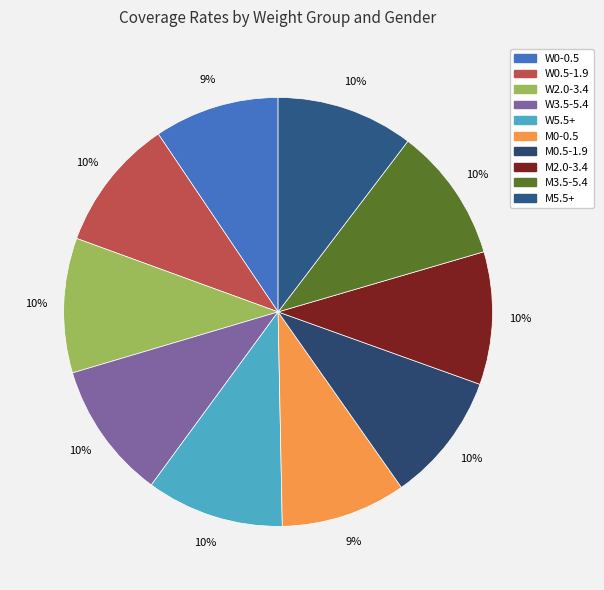

What percentage is the M0-0.5 slice, to the nearest percent?

9%